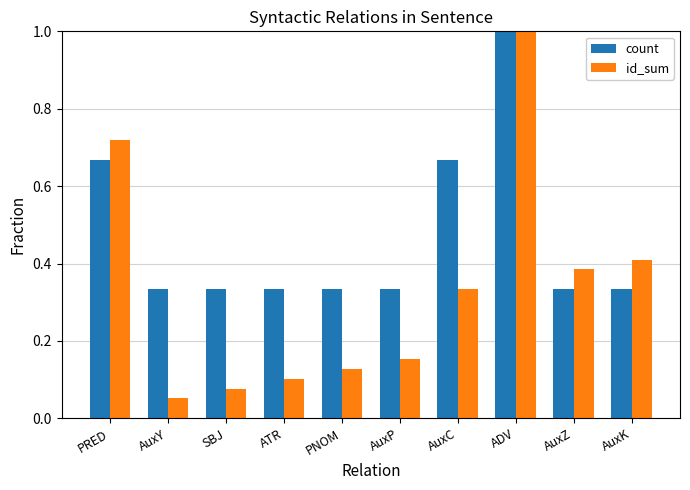

True or false: count has a value of 0.6 at AuxZ.

False